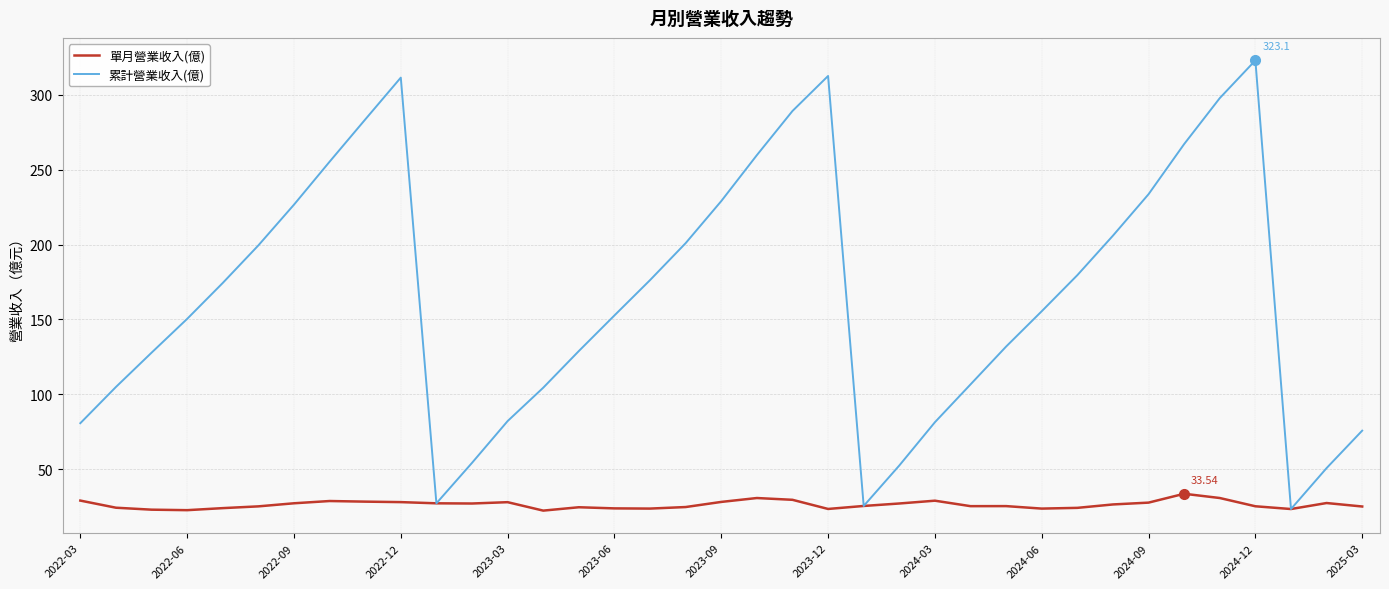

Which series has the largest total across all categories?

累計營業收入(億)